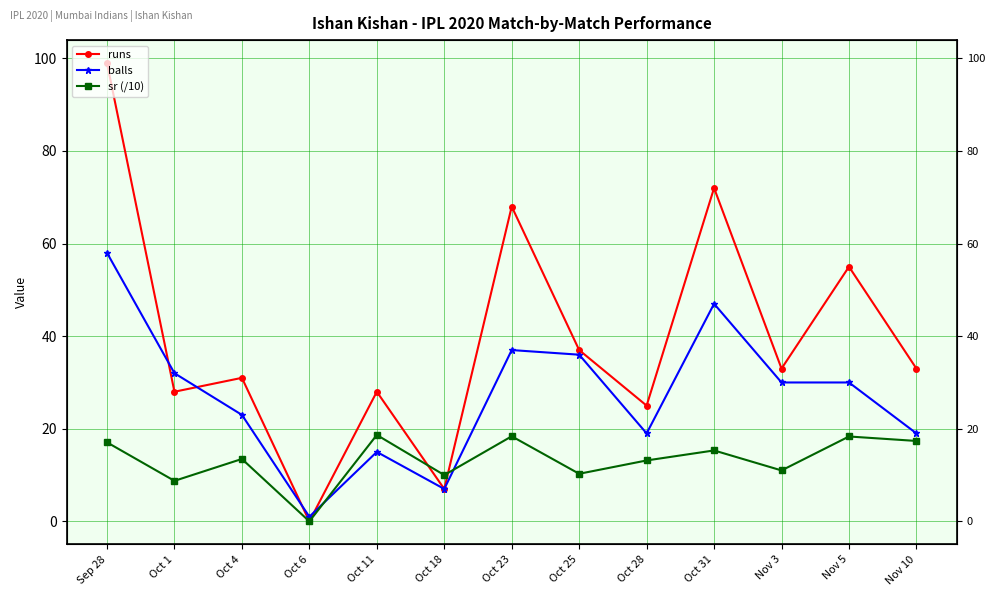

Reading right to left, transcribe all the data shown in this chart.

runs: 33.0	55.0	33.0	72.0	25.0	37.0	68.0	7.0	28.0	0.0	31.0	28.0	99.0
balls: 19.0	30.0	30.0	47.0	19.0	36.0	37.0	7.0	15.0	1.0	23.0	32.0	58.0
sr (/10): 17.4	18.3	11.0	15.3	13.2	10.3	18.4	10.0	18.7	0.0	13.5	8.8	17.1